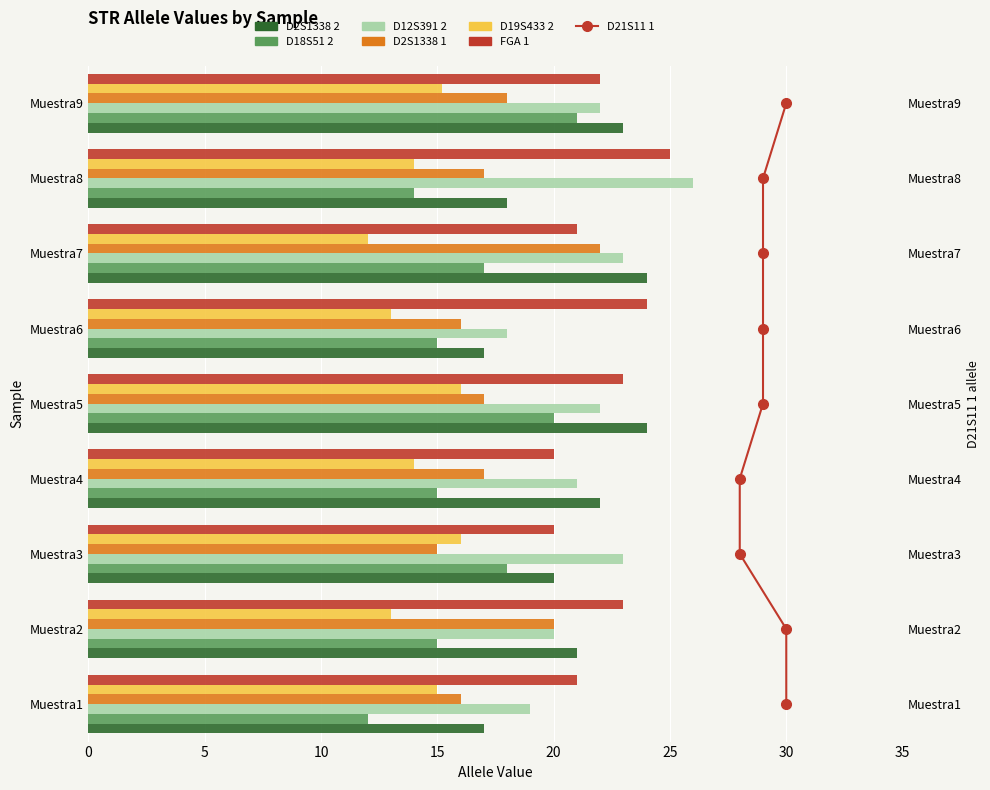

Which series has the widest spread of values?

D18S51 2